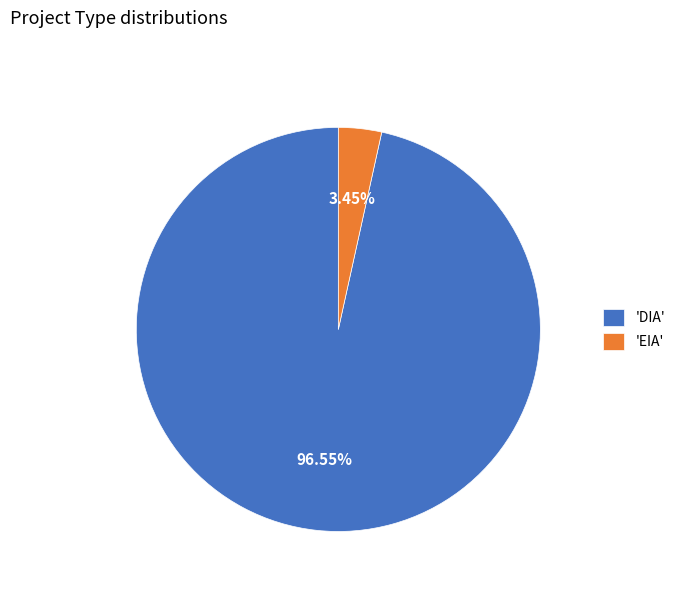

Between 'DIA' and 'EIA', which is larger?

'DIA'